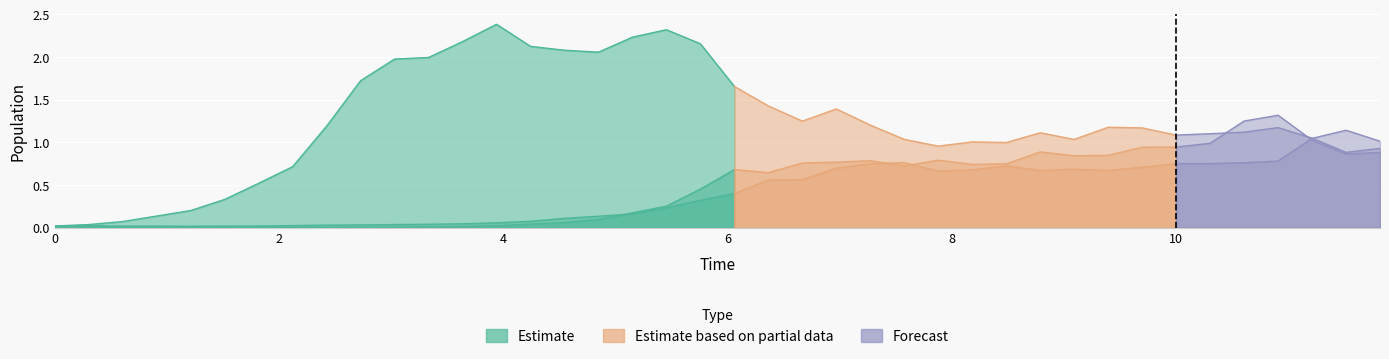

How many data points does each series have?

40